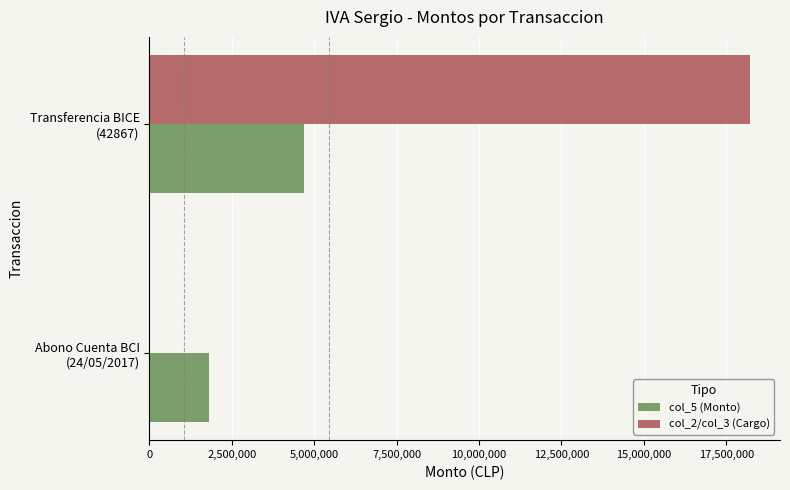

Which series has the largest total across all categories?

col_2/col_3 (Cargo)